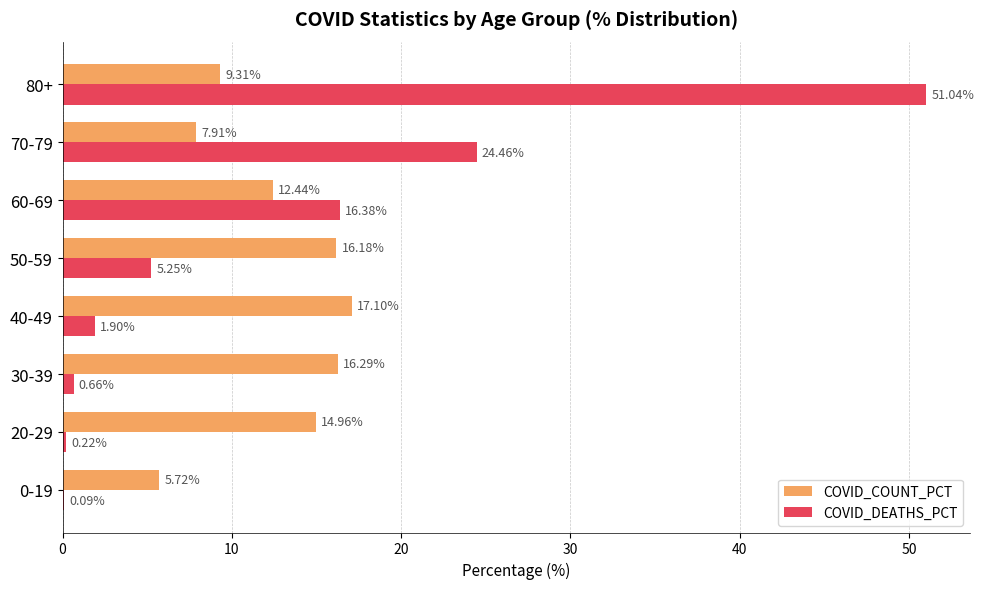

Between 50-59 and 80+, which series saw the biggest shift?

COVID_DEATHS_PCT